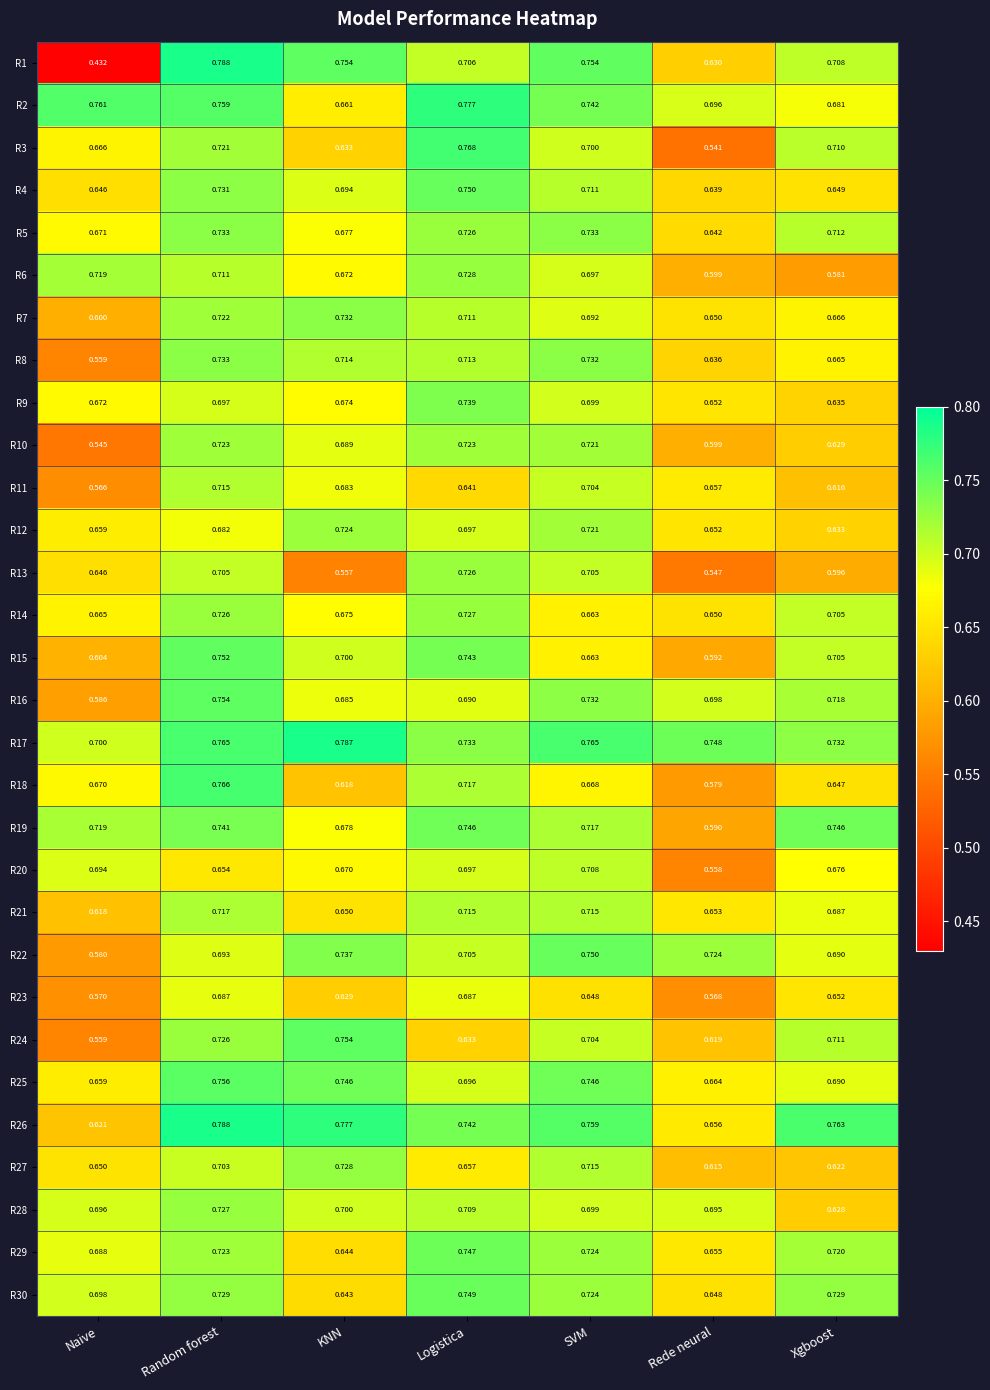

At how many categories does at least one series exceed 0?

7